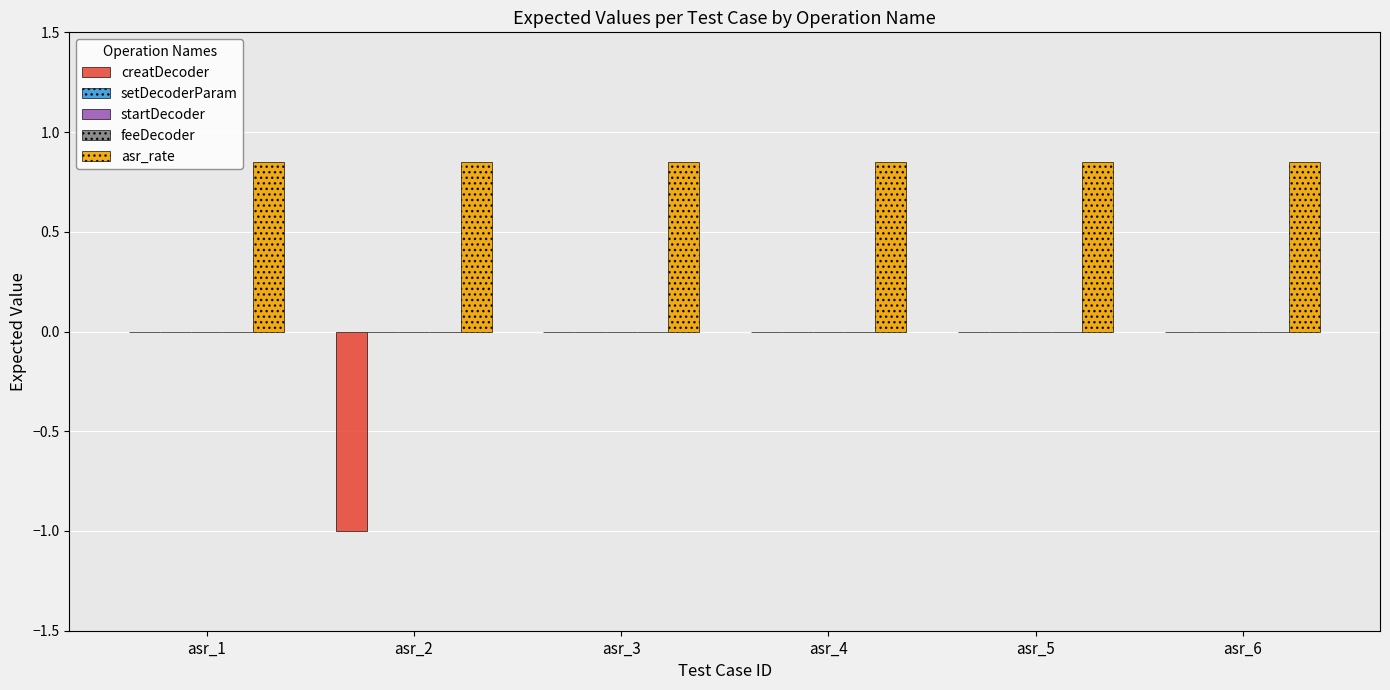

Which category has the highest value across all series?

asr_1